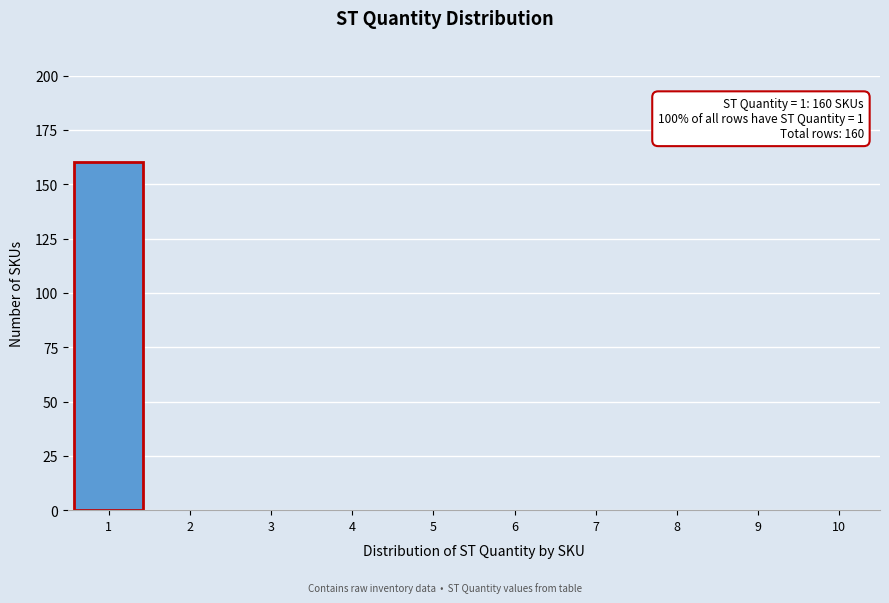

Reading left to right, what are all the values shown in this chart?

1=160	2=0	3=0	4=0	5=0	6=0	7=0	8=0	9=0	10=0